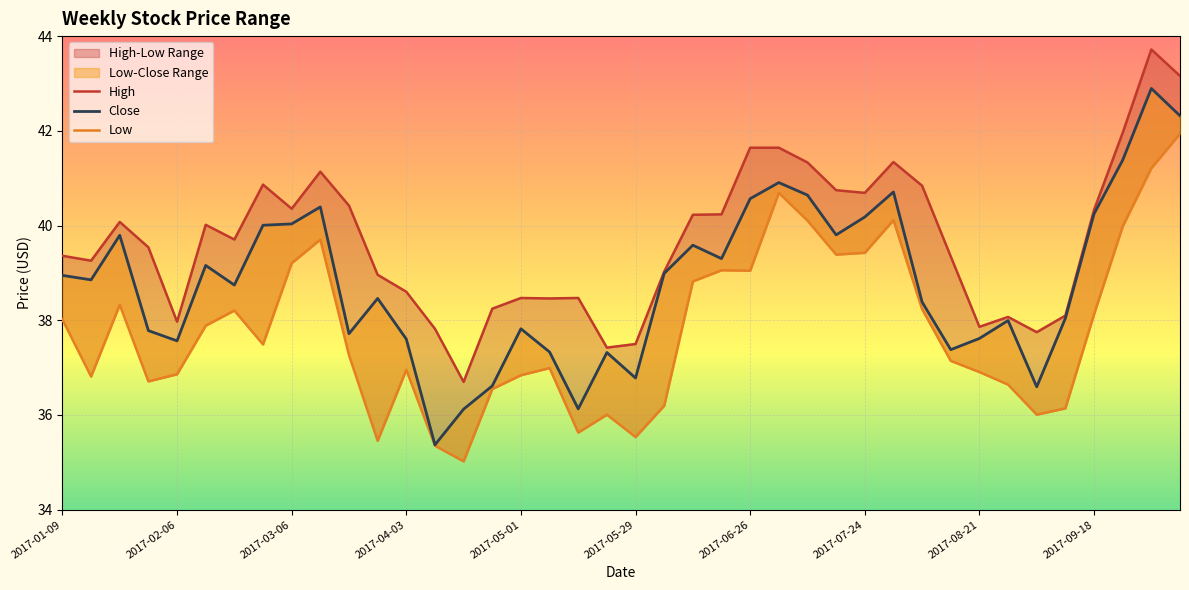

What is the lowest value of the High series?

36.7